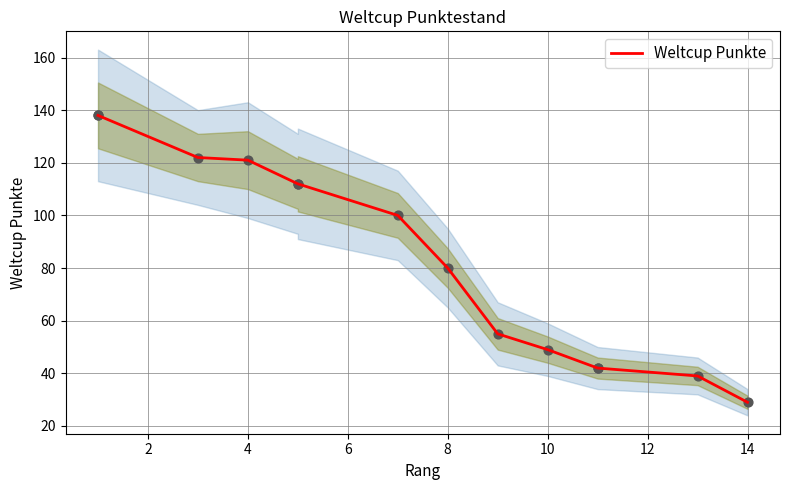

Between 4 and 9, which is larger?

4